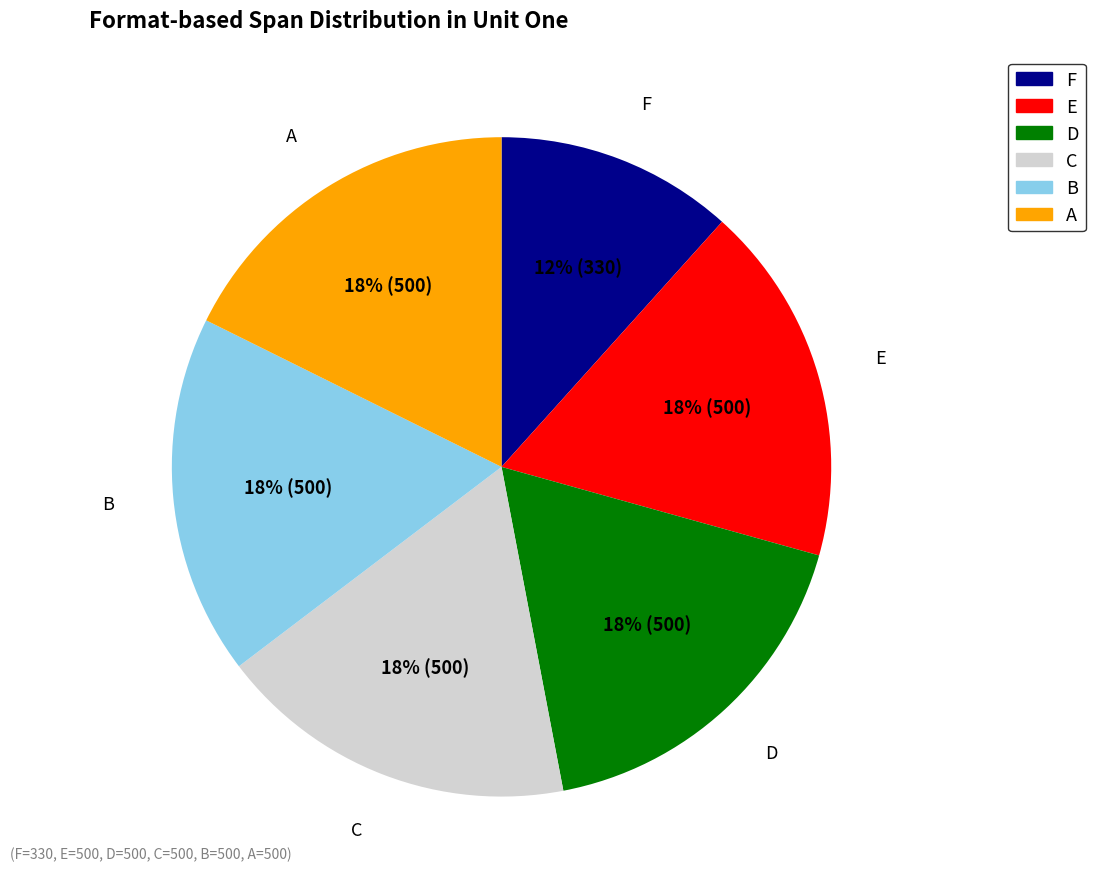

True or false: C accounts for 18% of the total.

True